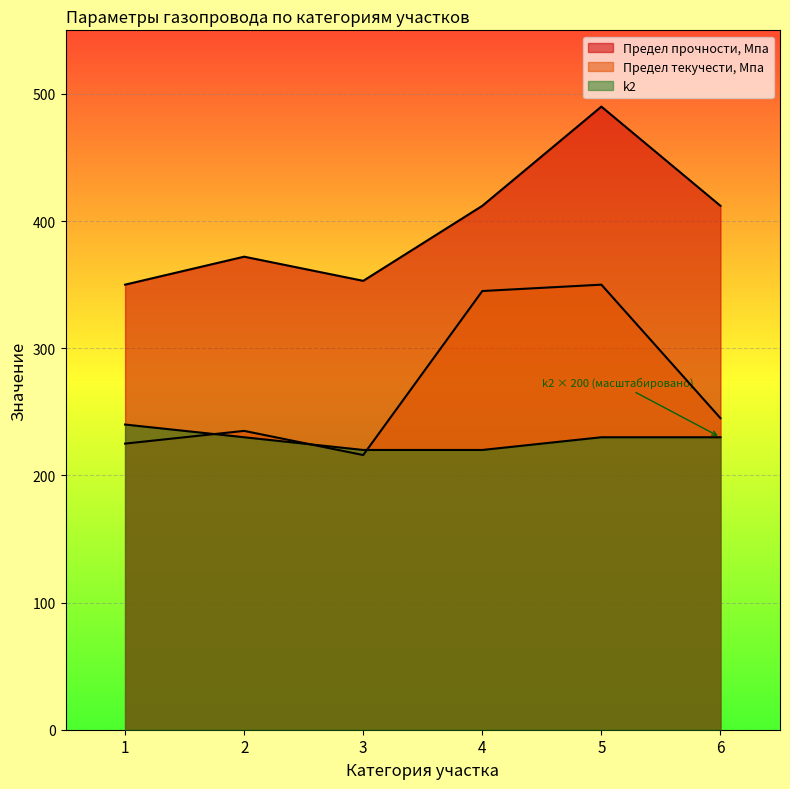

True or false: k2 has more than 0 interior local peaks.

False